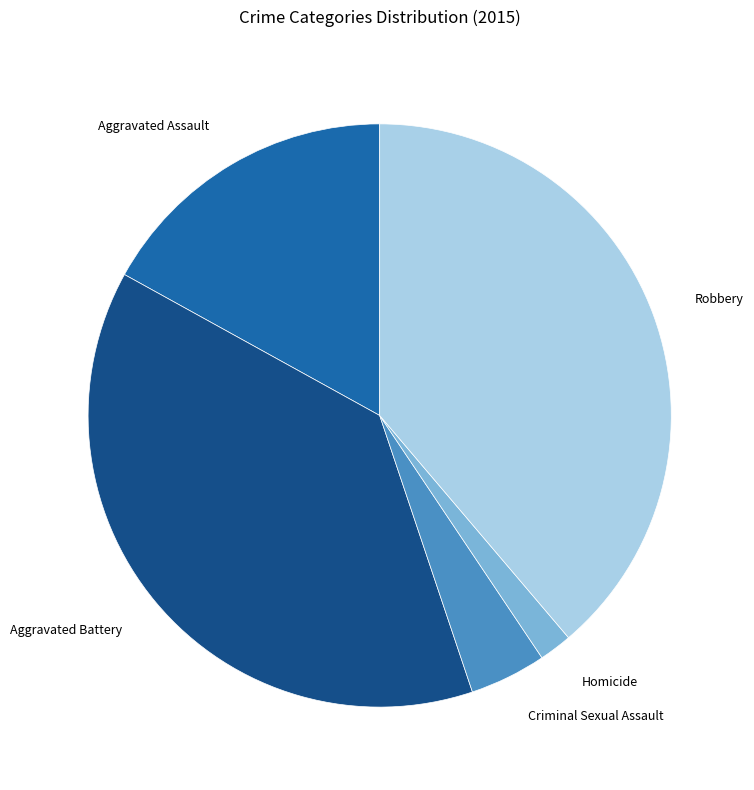

Is there a majority slice in this chart?

No